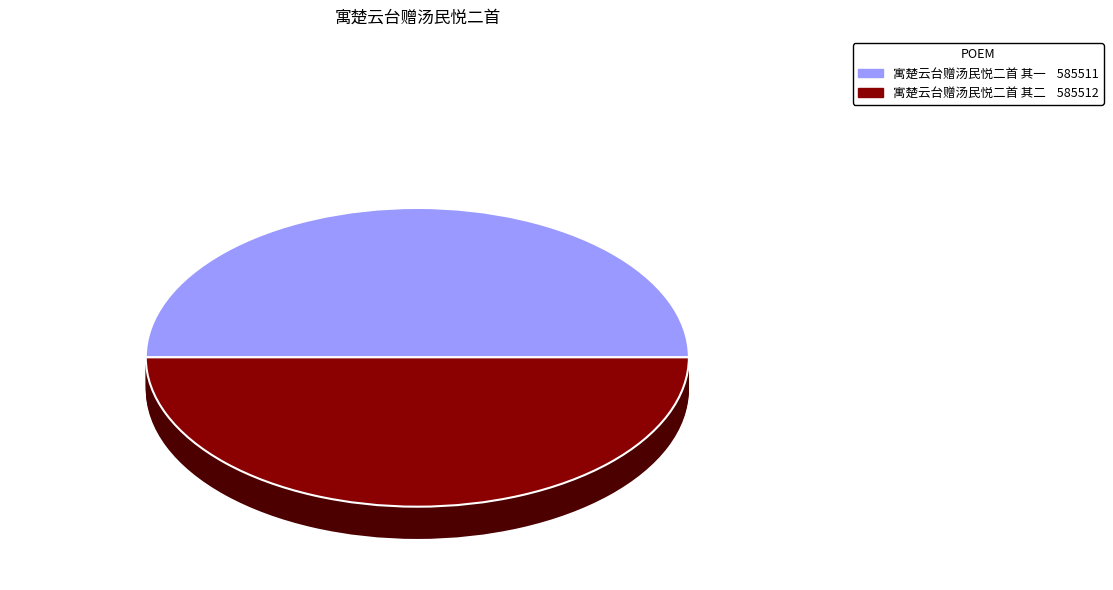

Count the number of slices in the pie.

2